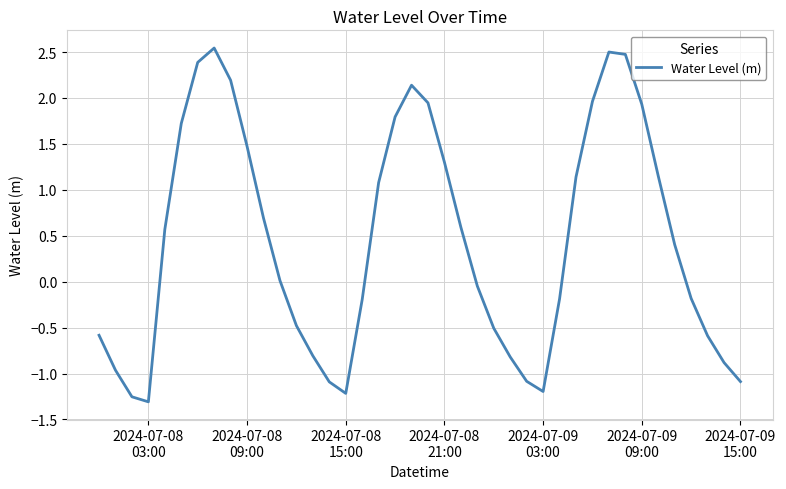

What is the difference between the maximum and minimum values?

3.9